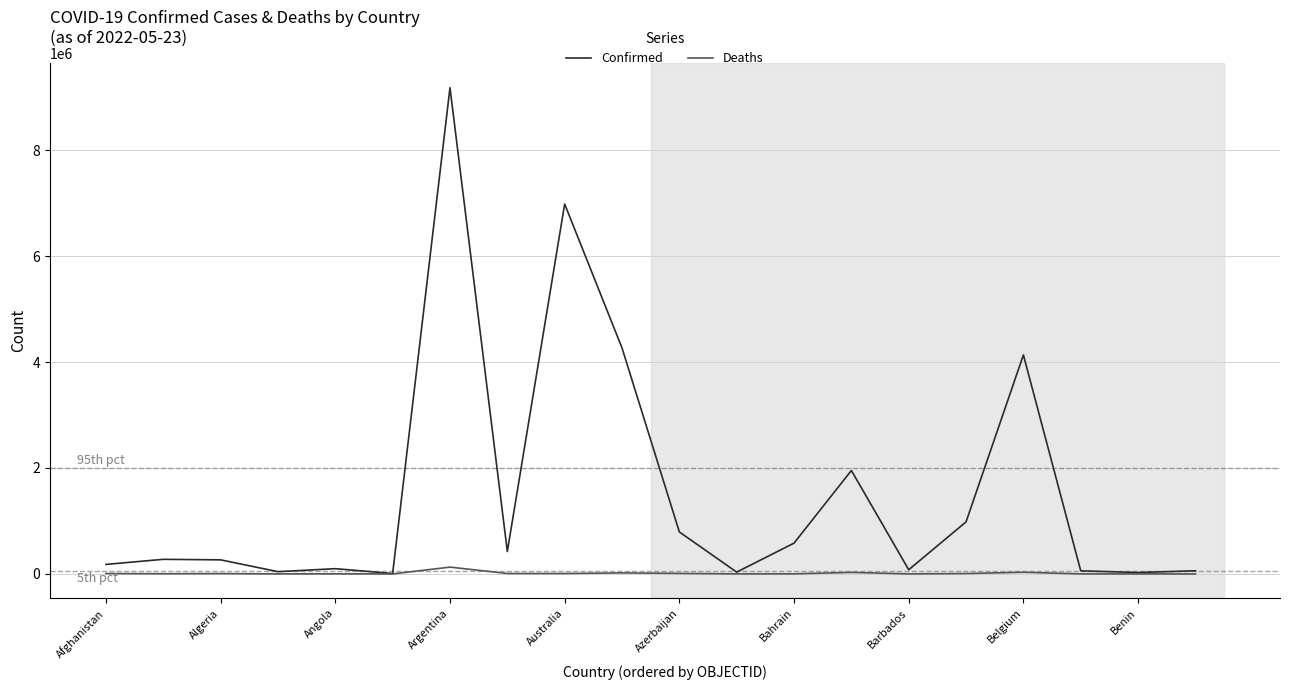

Rank the series by their average value, from lowest to highest.

Deaths, Confirmed